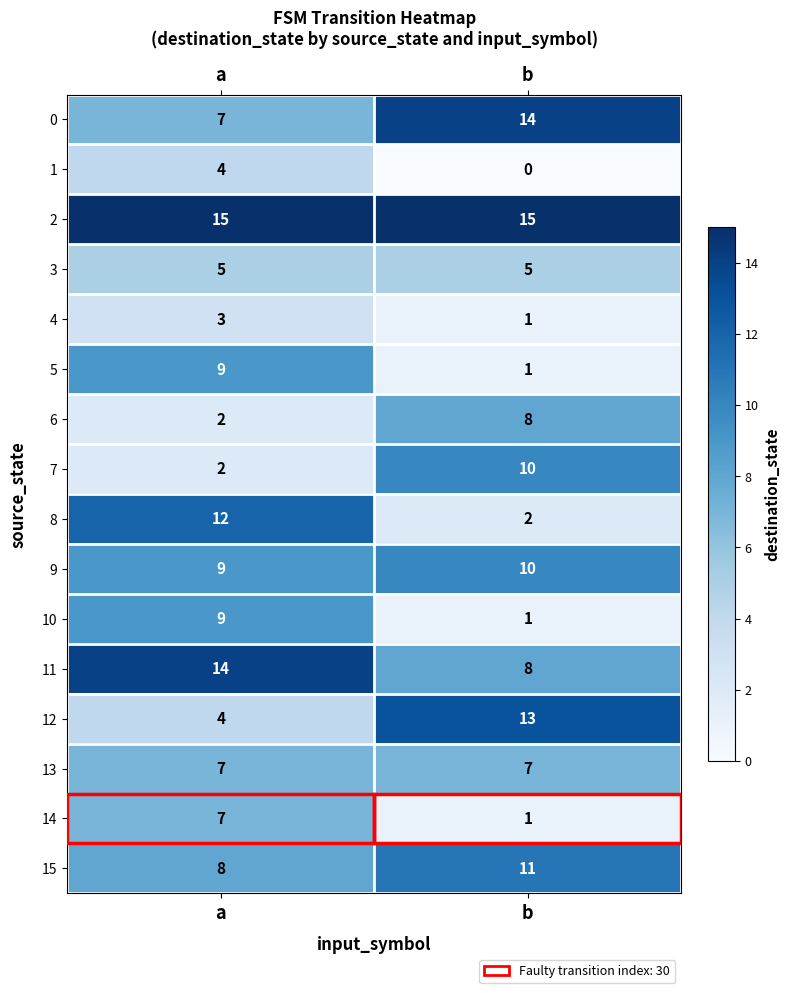

At which label is 0 closest to 10?

a